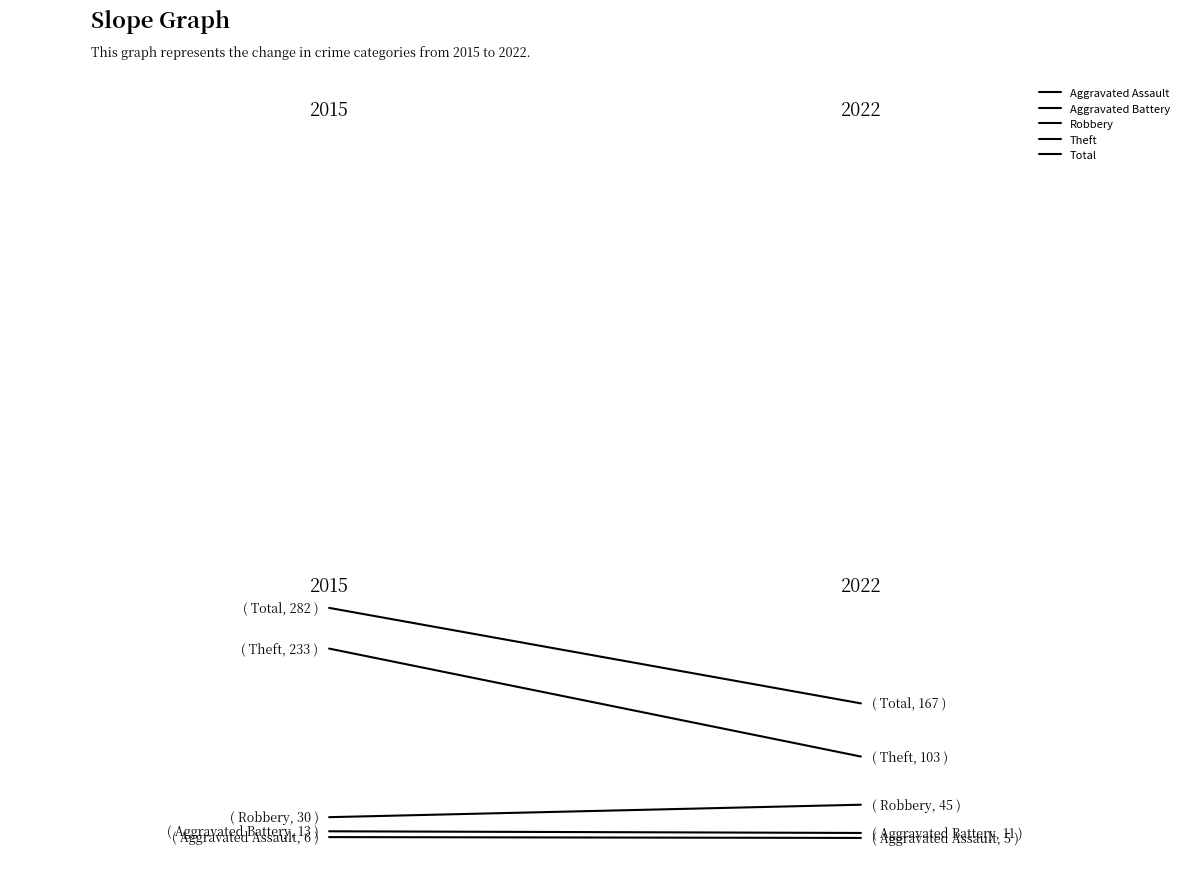

How many categories are shown in the chart?

2